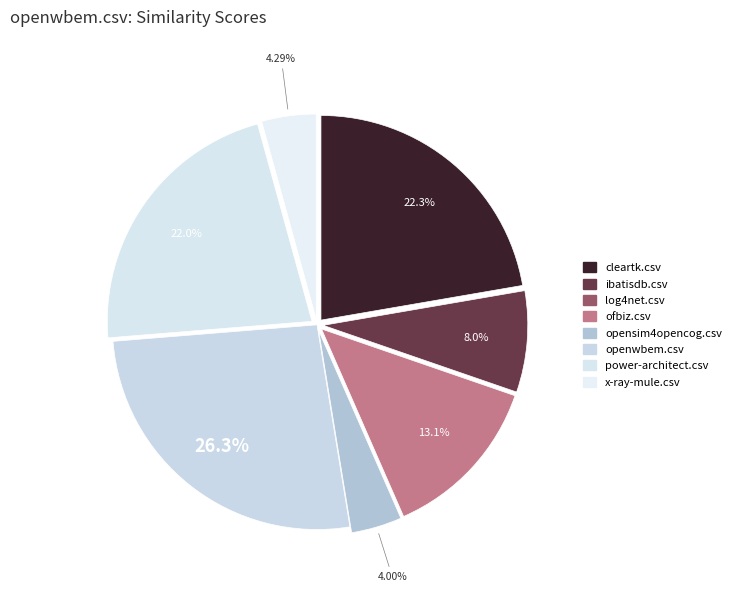

What is the total percentage of log4net.csv and opensim4opencog.csv?

4.0%